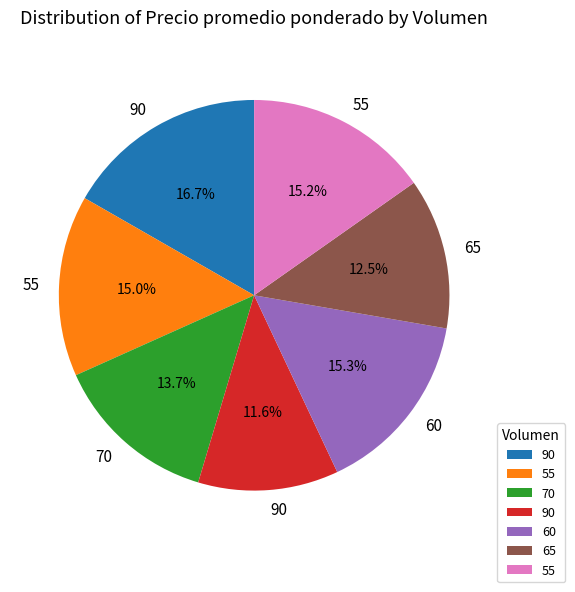

Is there any slice that represents more than half of the pie?

No